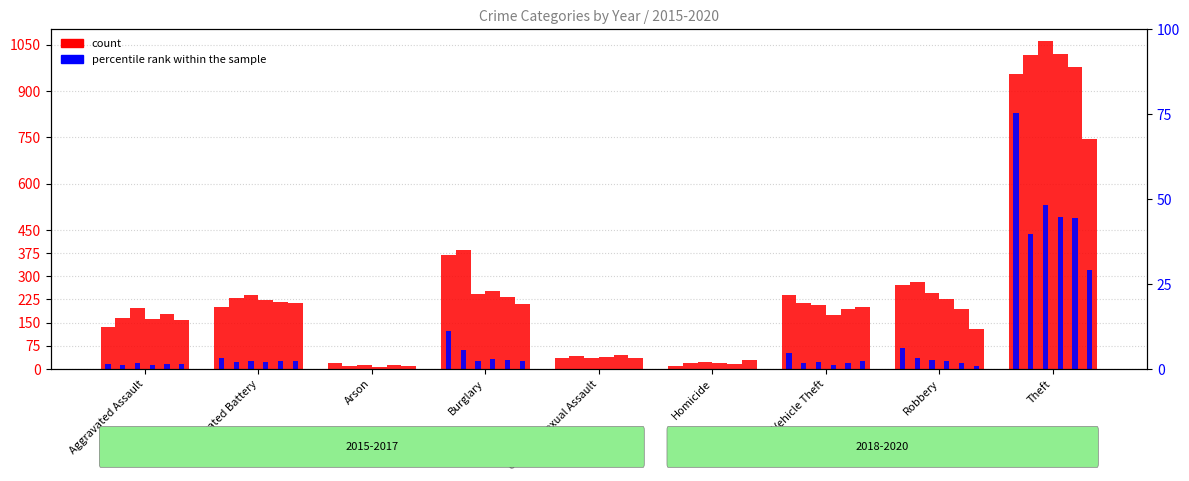

At which category is the sum across all series the highest?

Theft